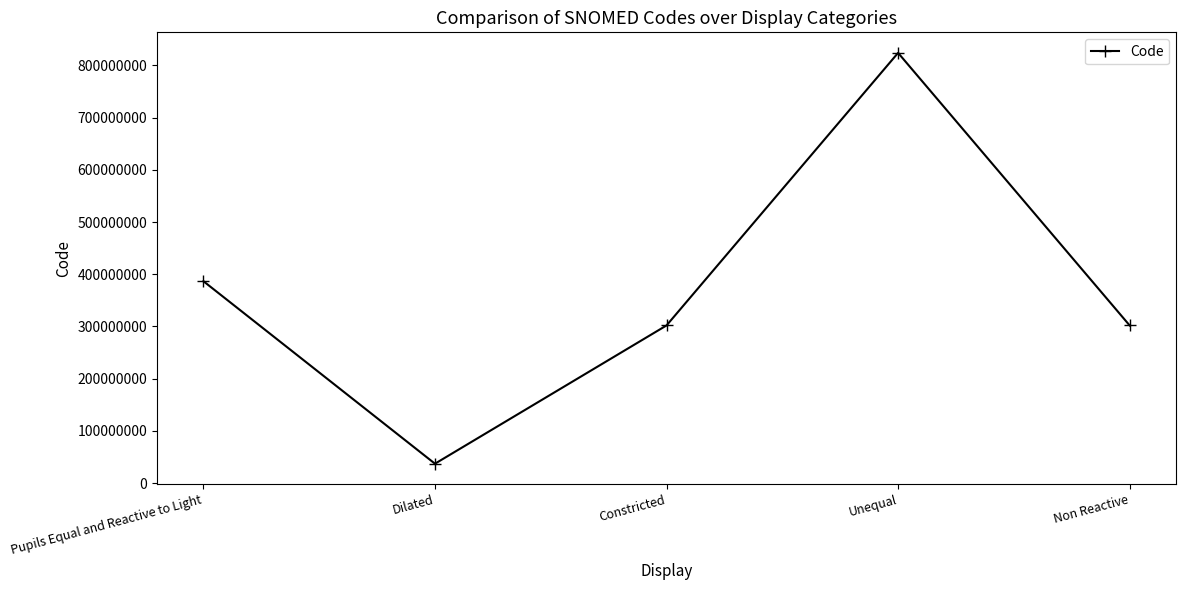

At which category does the data reach its first local peak?

Unequal